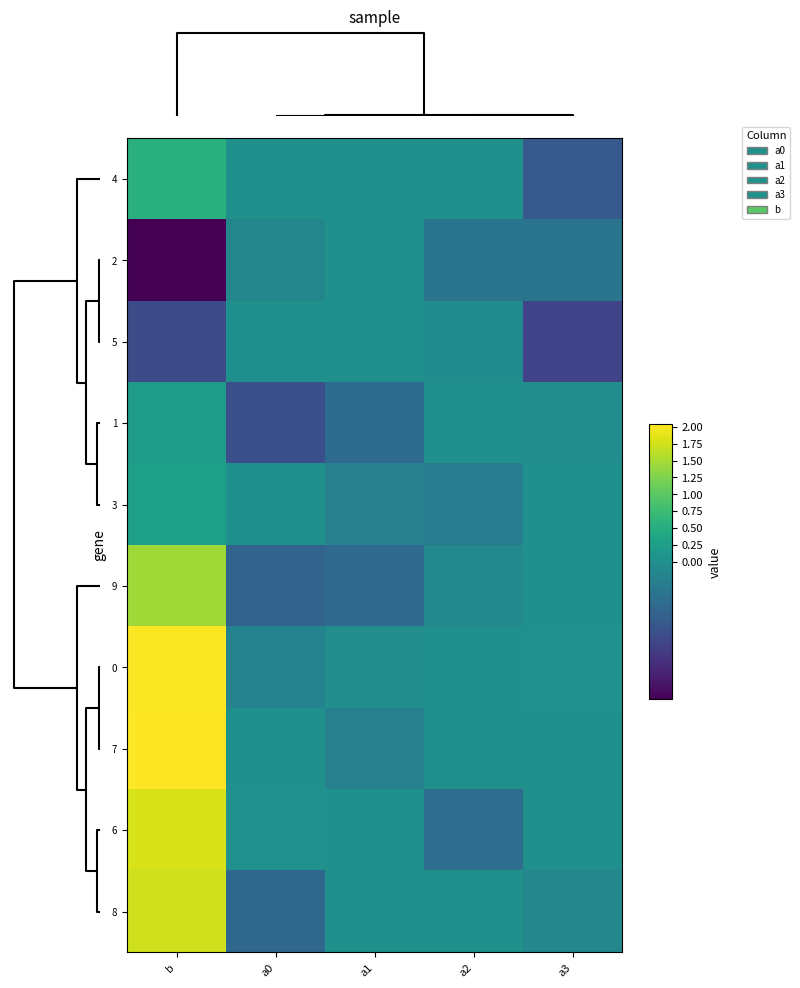

Which series has the largest total across all categories?

7